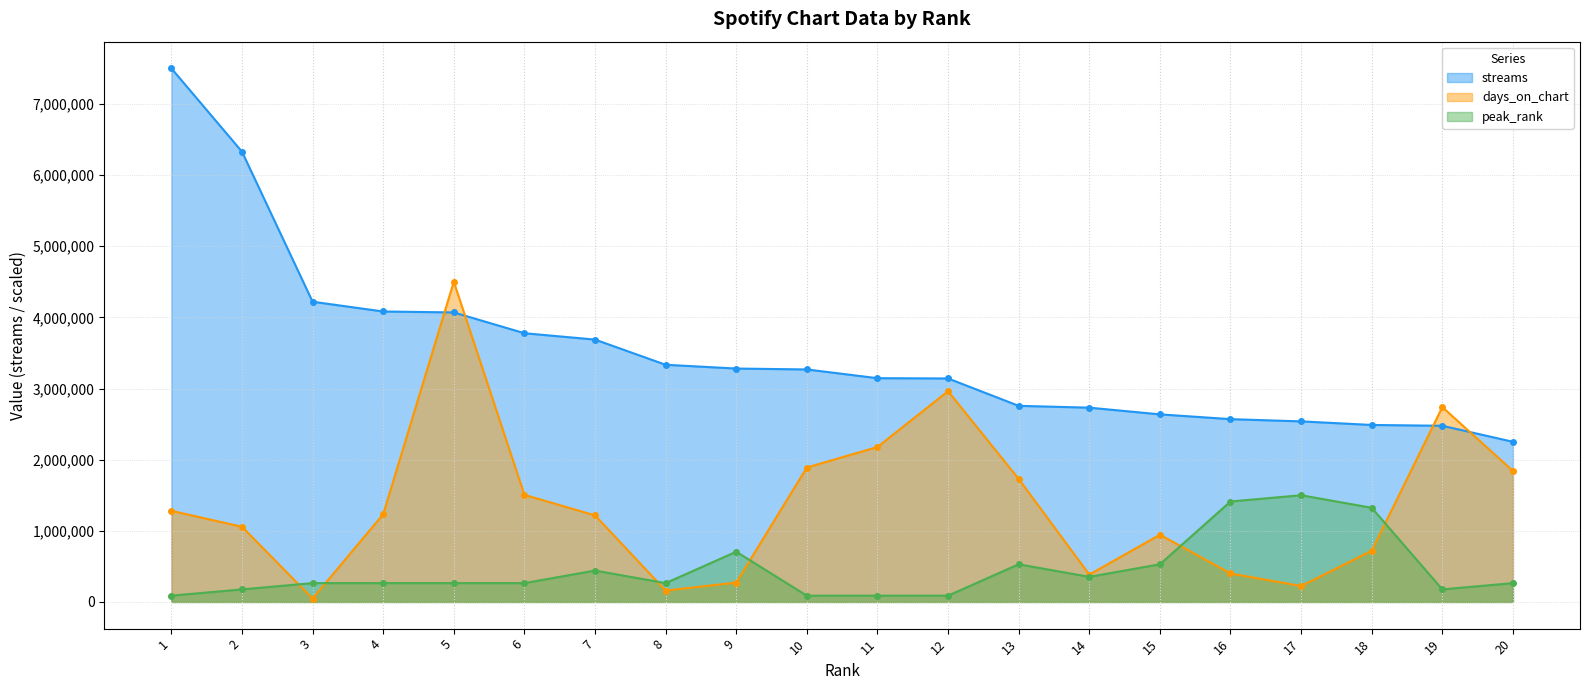

Is it true that streams equals 1421354.5 at 17?

False